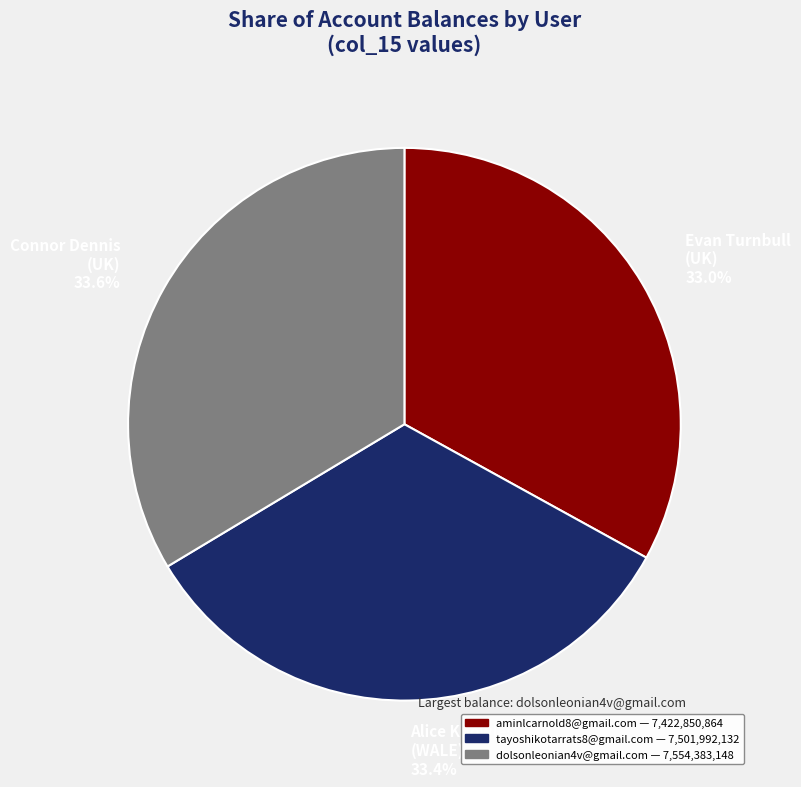

Which has a higher value, Connor Dennis (UK) 33.6% or Evan Turnbull (UK) 33.0%?

Connor Dennis (UK) 33.6%